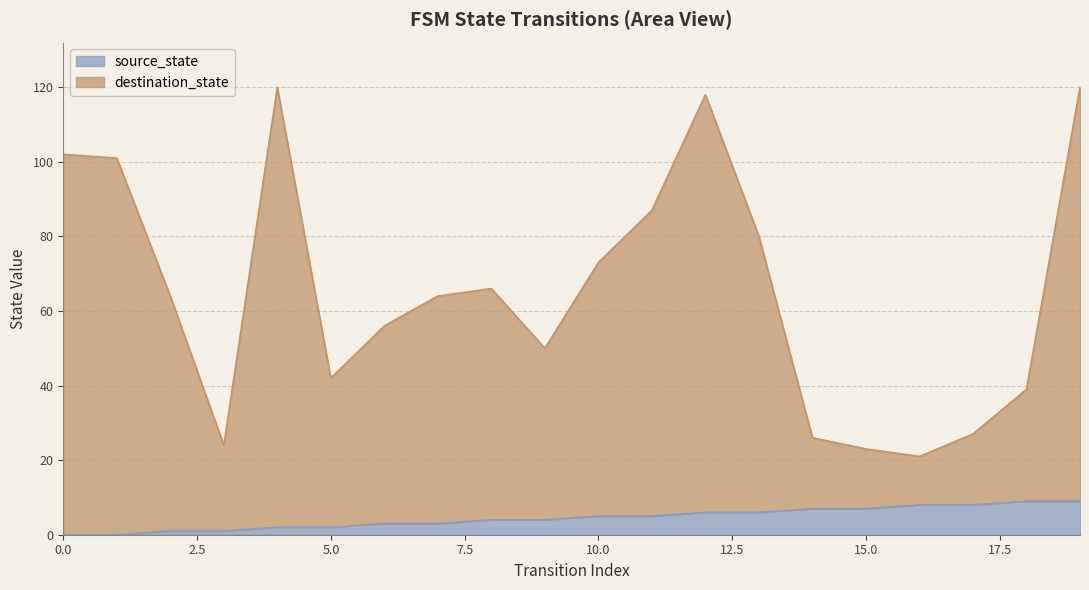

Where is the first local maximum for destination_state?

4